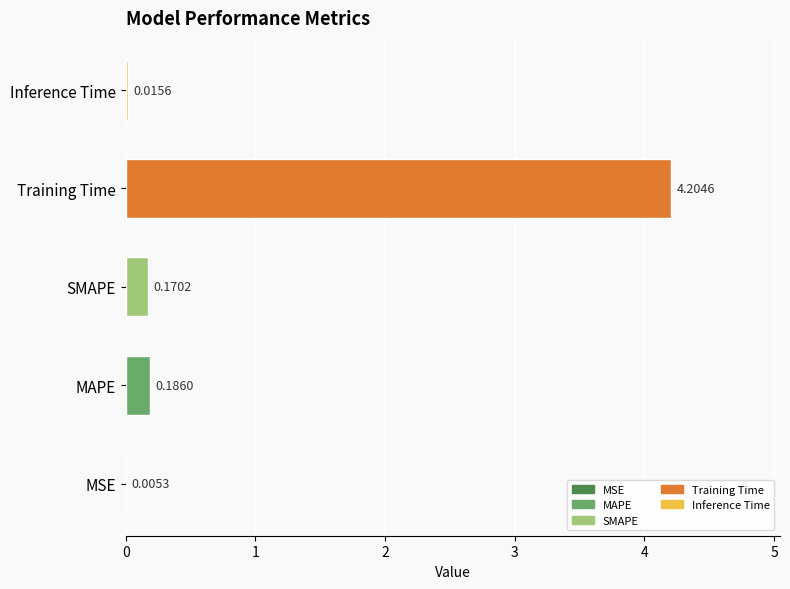

Which has a higher value, Training Time or MSE?

Training Time